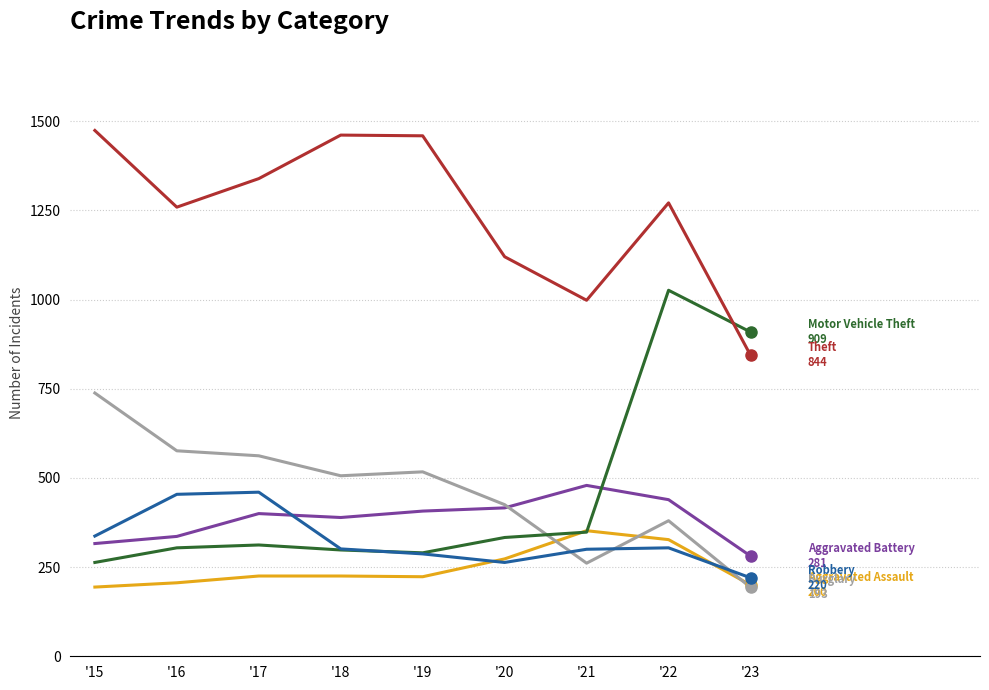

Does the chart display data point markers on the line(s)?

No